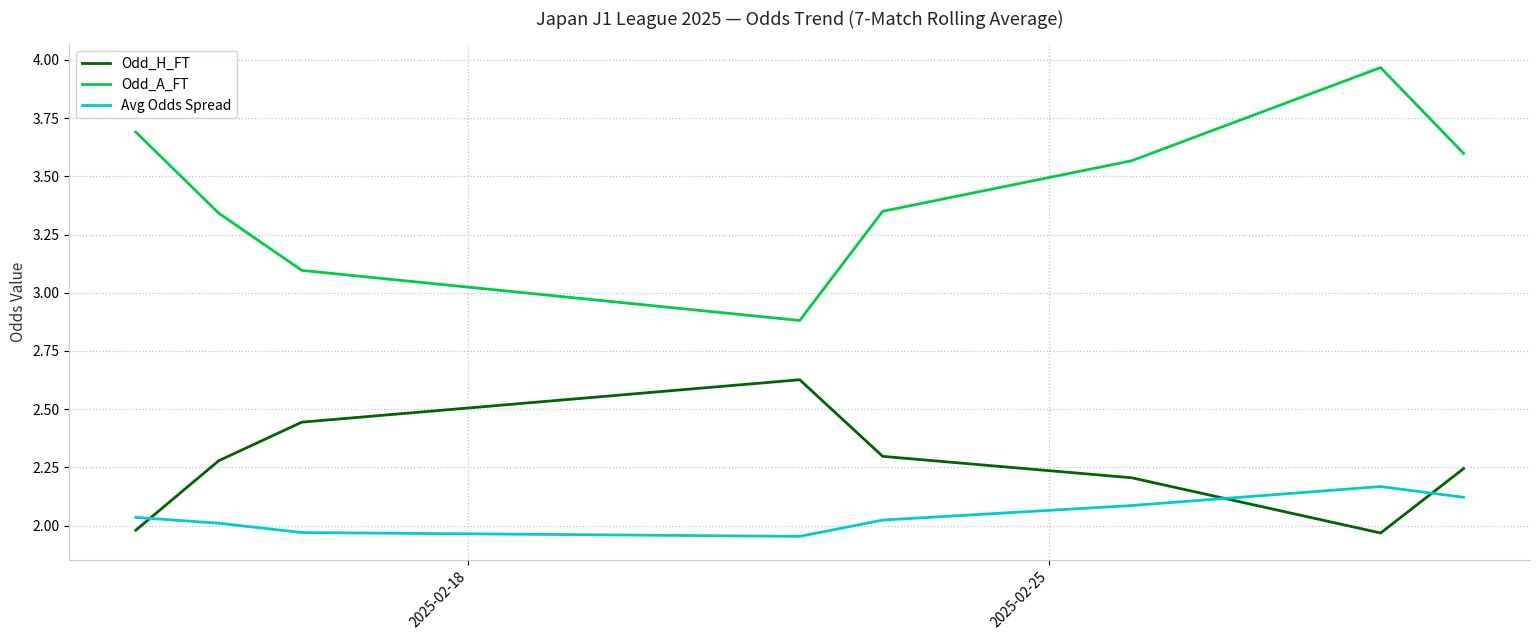

True or false: Odd_H_FT has more than 1 points higher than both neighbors.

False